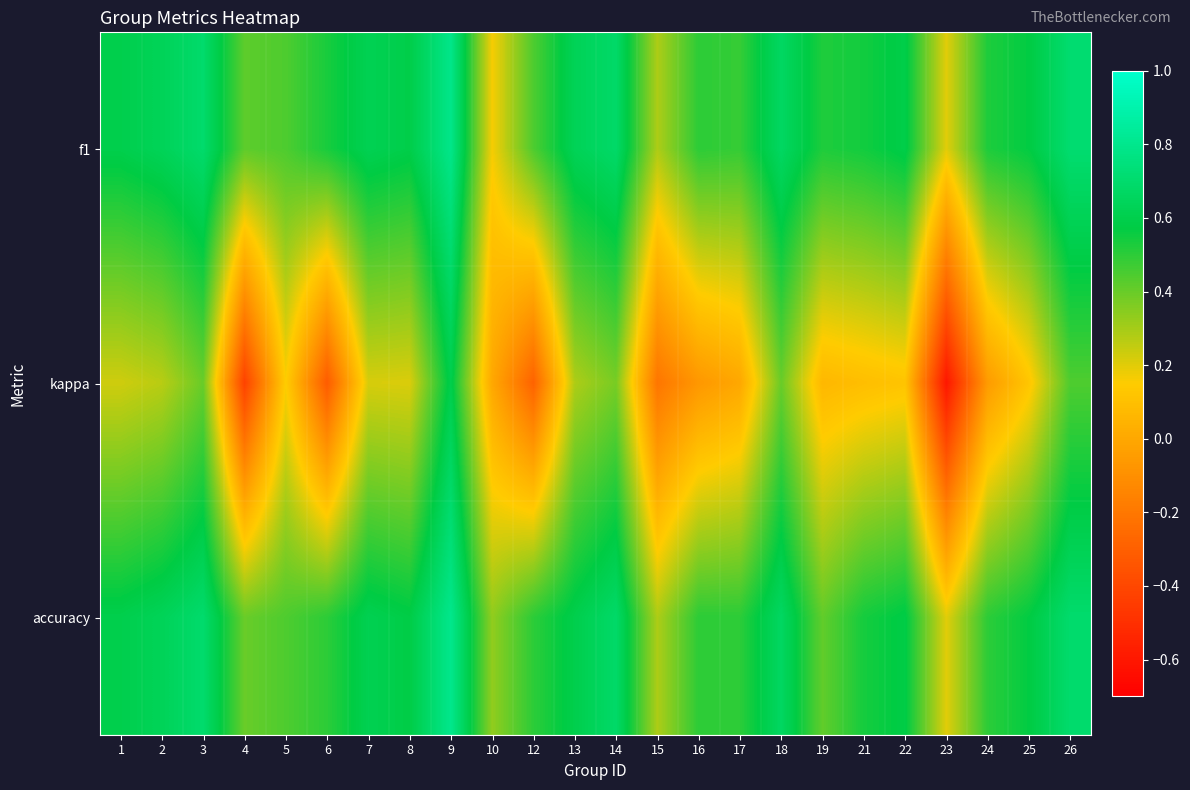

What is the minimum value shown in the chart?

-0.6